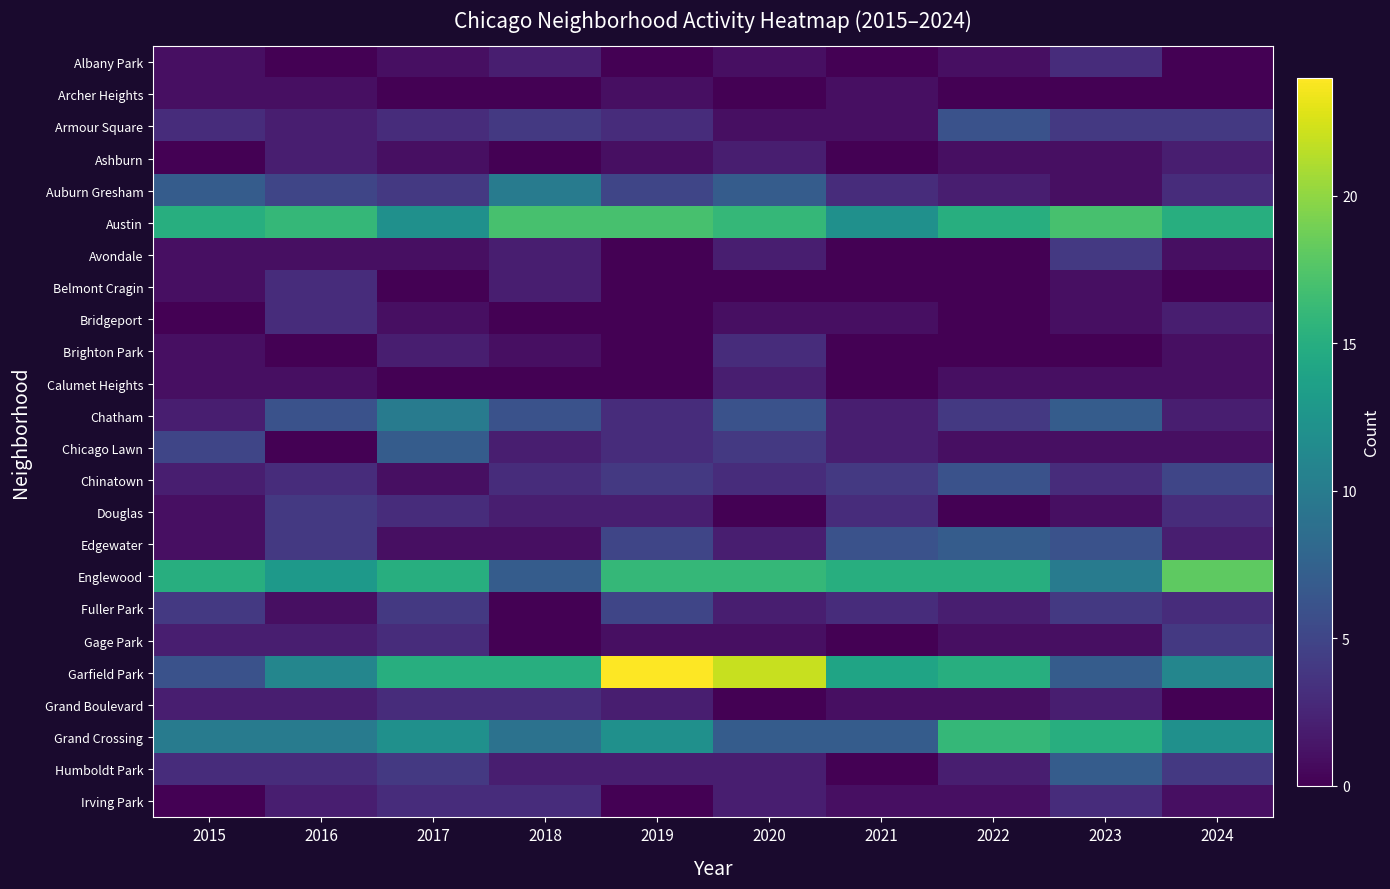

Rank the series at 2019 from lowest to highest value.

Albany Park, Avondale, Belmont Cragin, Bridgeport, Brighton Park, Calumet Heights, Irving Park, Archer Heights, Ashburn, Gage Park, Douglas, Grand Boulevard, Humboldt Park, Armour Square, Chatham, Chicago Lawn, Chinatown, Auburn Gresham, Edgewater, Fuller Park, Grand Crossing, Englewood, Austin, Garfield Park